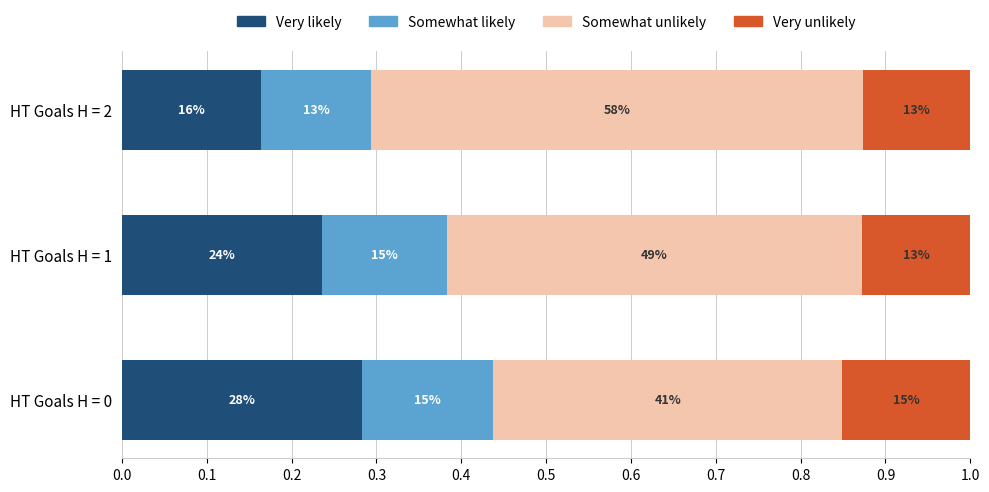

What are all the series names shown in the legend?

Very likely, Somewhat likely, Somewhat unlikely, Very unlikely